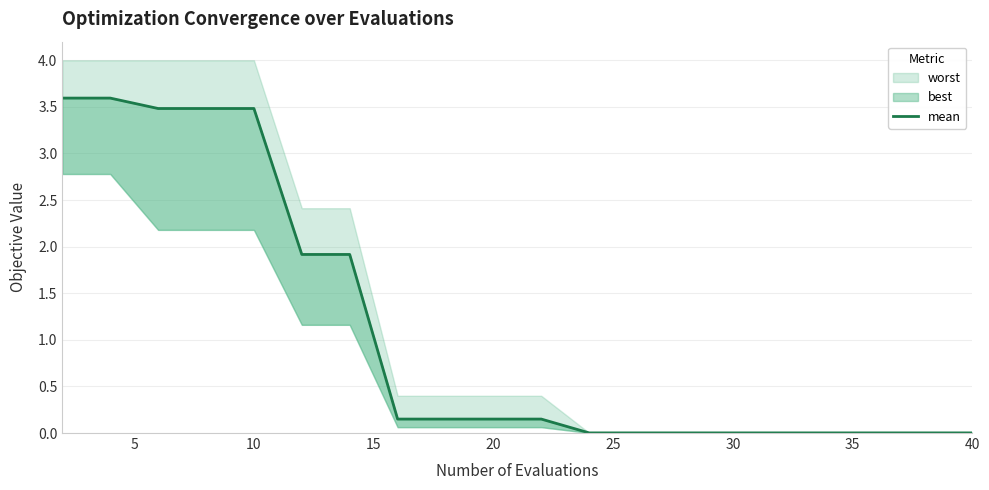

Which has a higher value, 10 or 40?

10